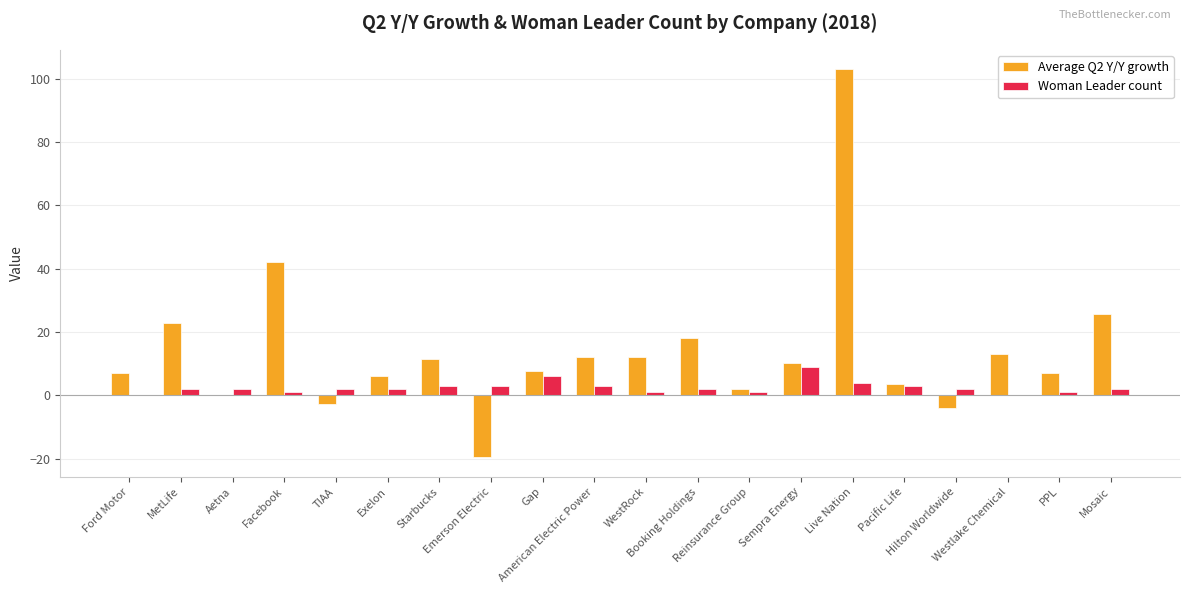

The Woman Leader count series shows 1.0 at Reinsurance Group. True or false?

True